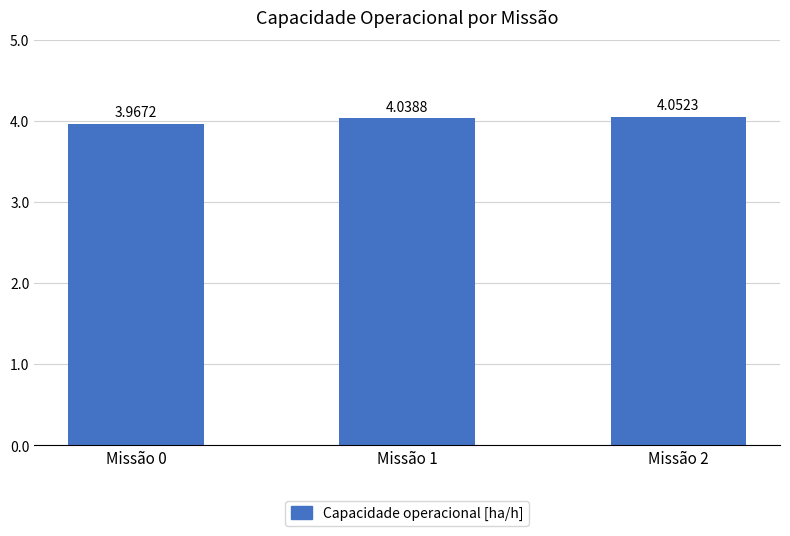

What is the sum of the values at Missão 0 and Missão 2?

8.0